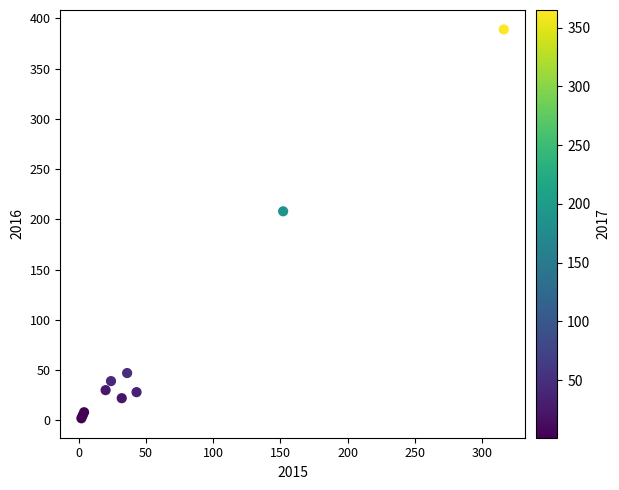

What Y value in the scatter plot is closest to 195?

208